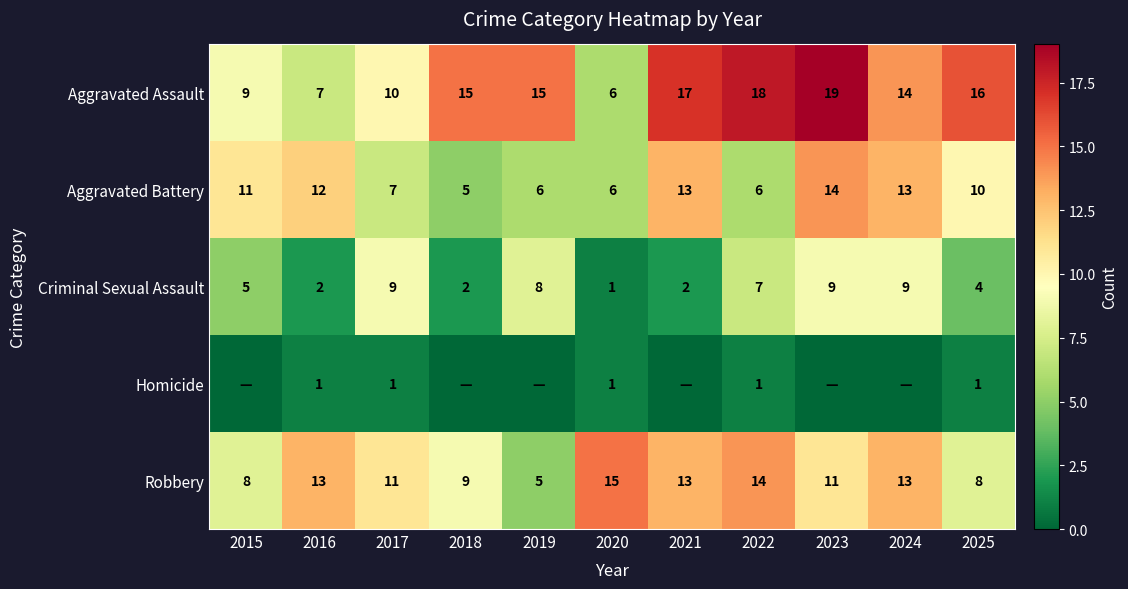

Count the Criminal Sexual Assault values in the range 2 to 9.

10